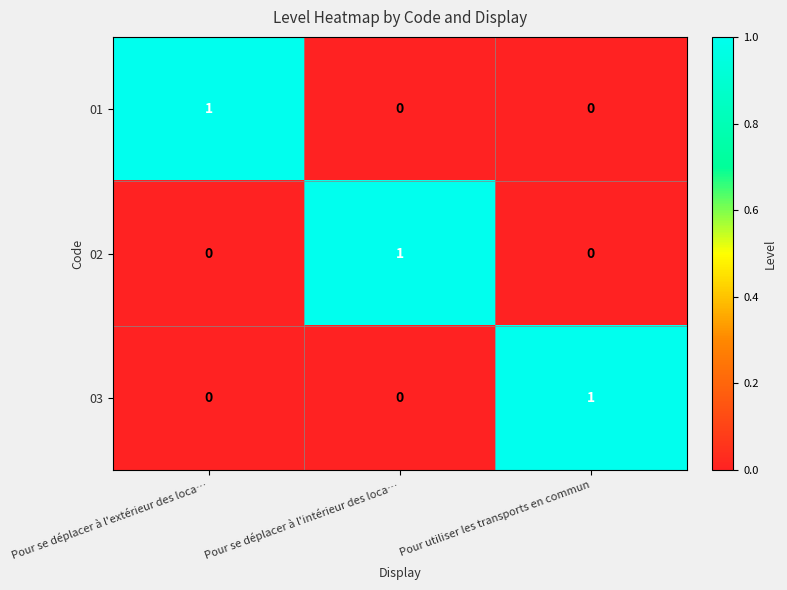

Count the 03 values in the range 0 to 1.

3